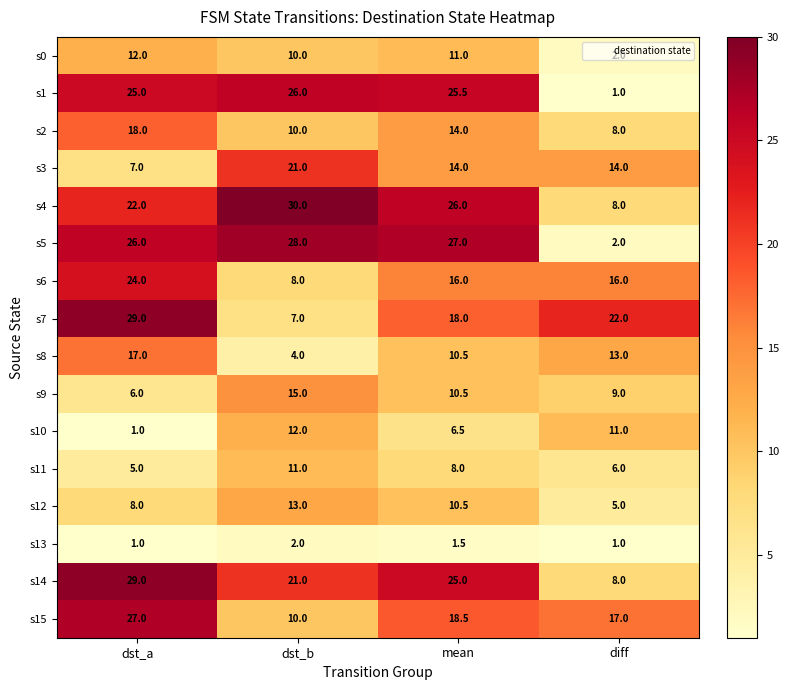

What is the spread (max minus min) of values at dst_b?

28.0